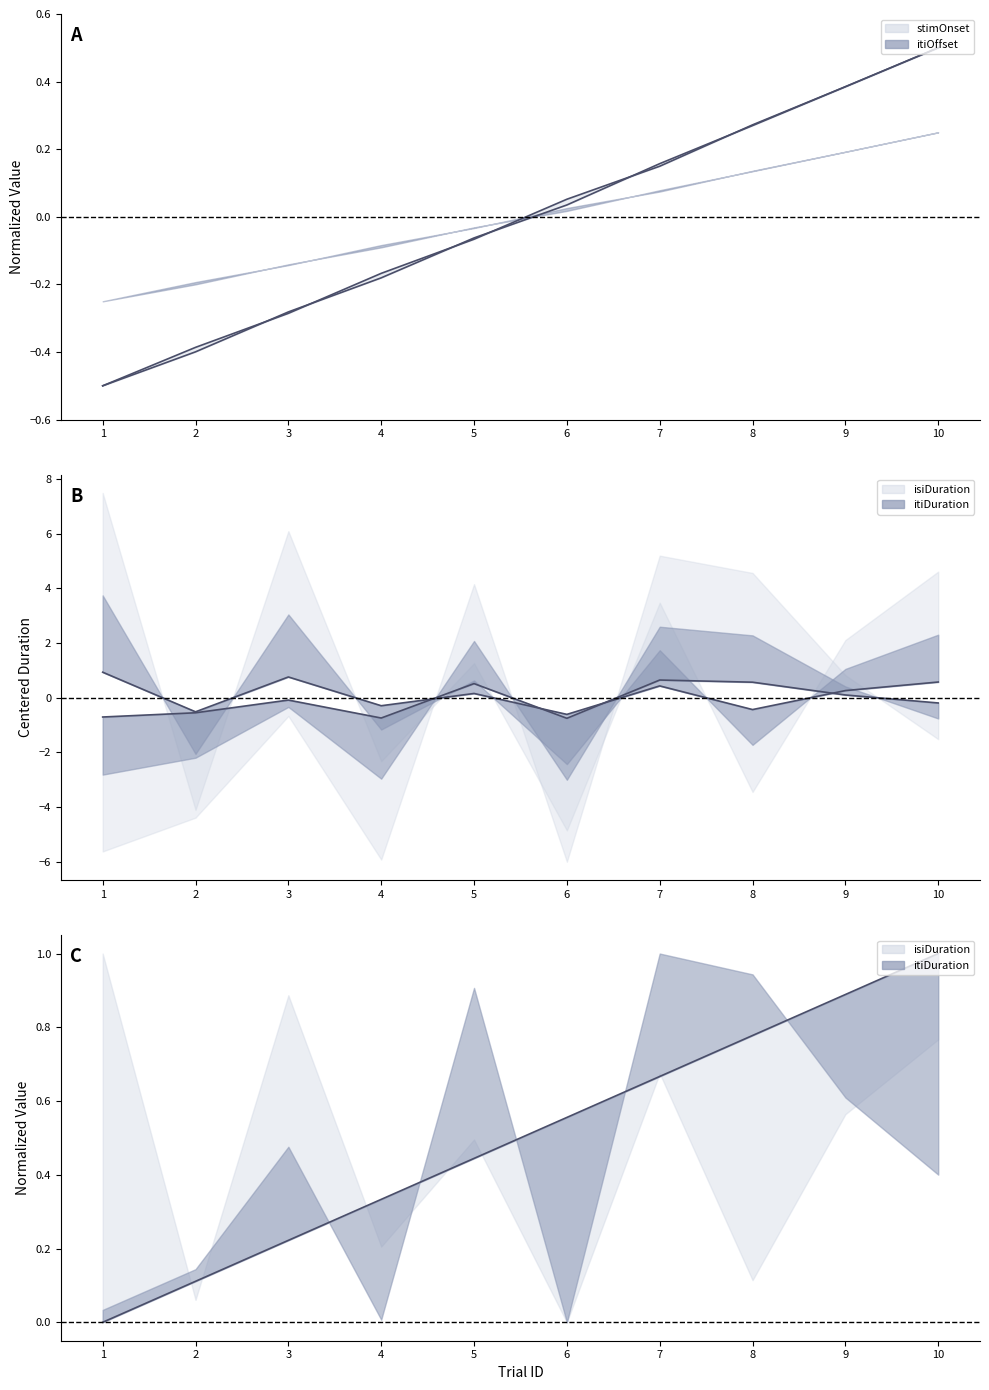

What is the total value across all series at 6?

-0.7